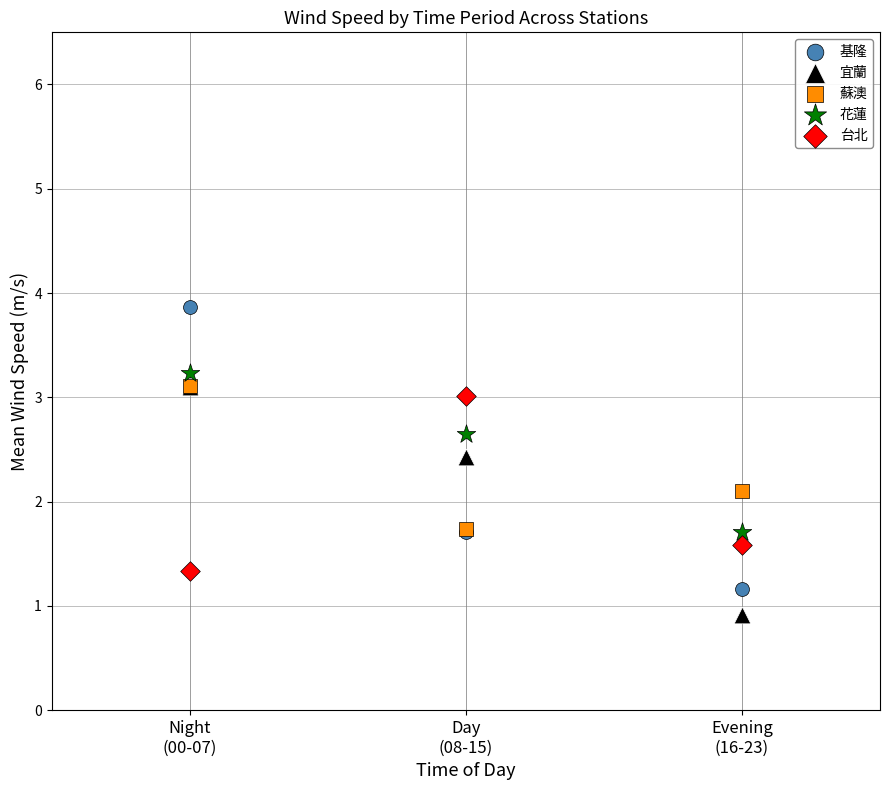

Across all series, what Y value is closest to 2?

2.1